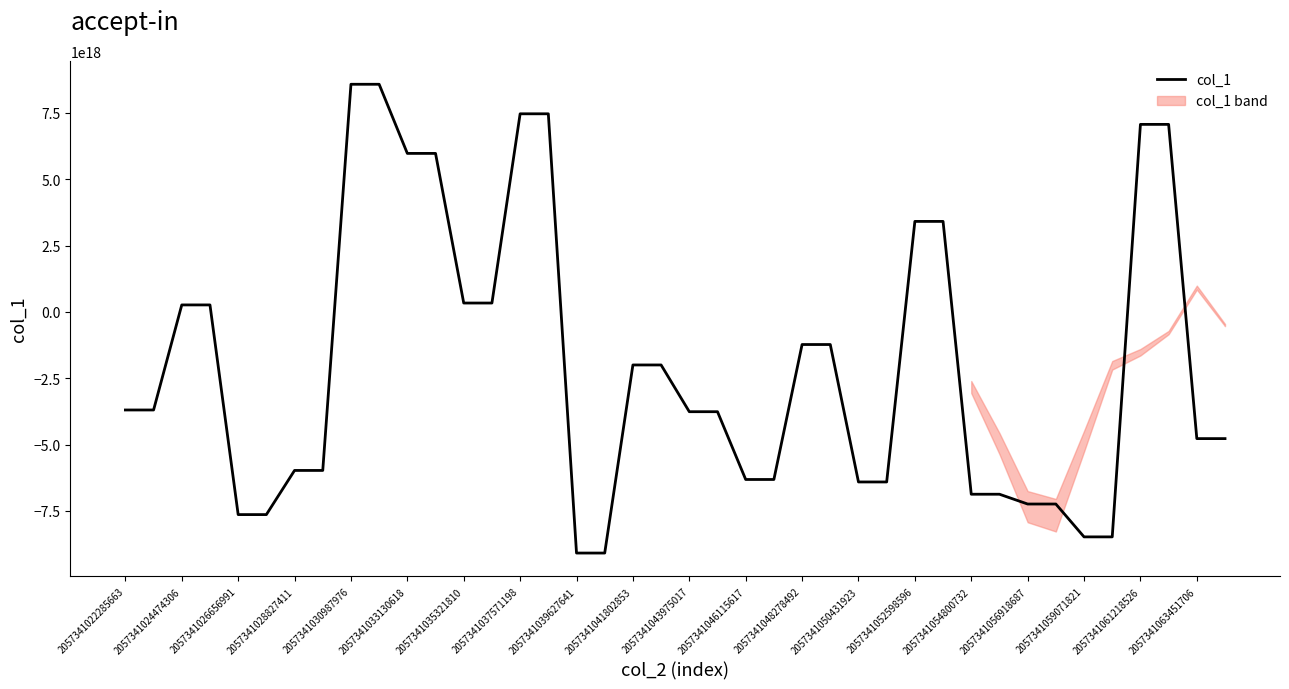

How many positive values are there?

14